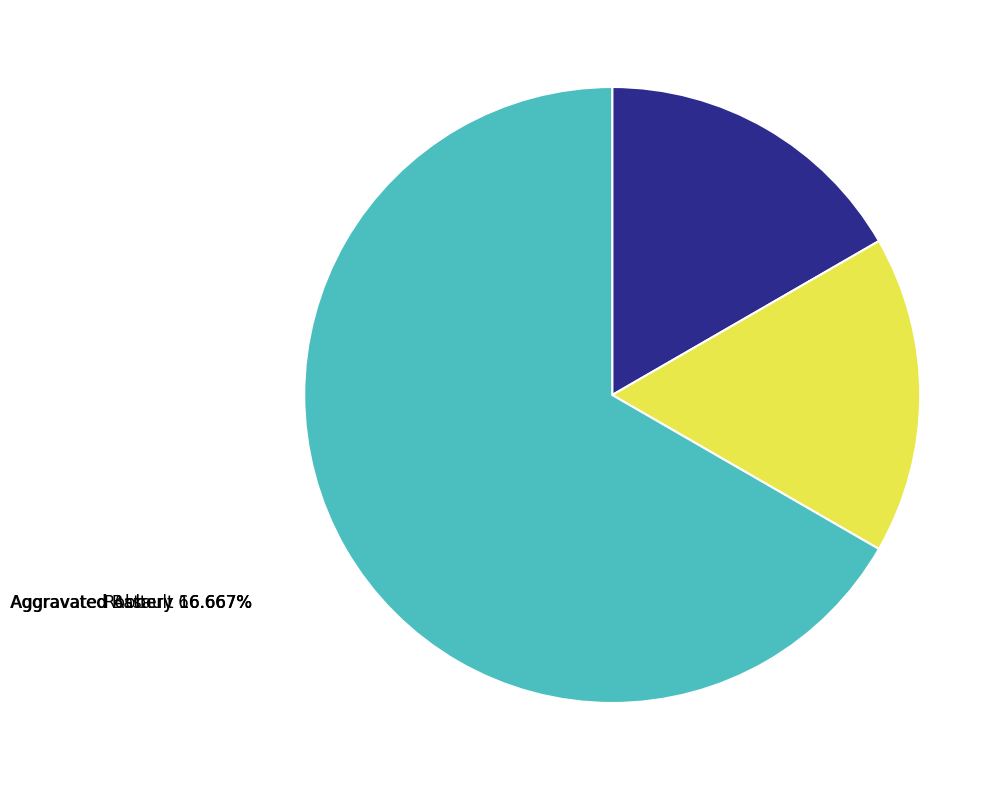

Count the number of slices in the pie.

3